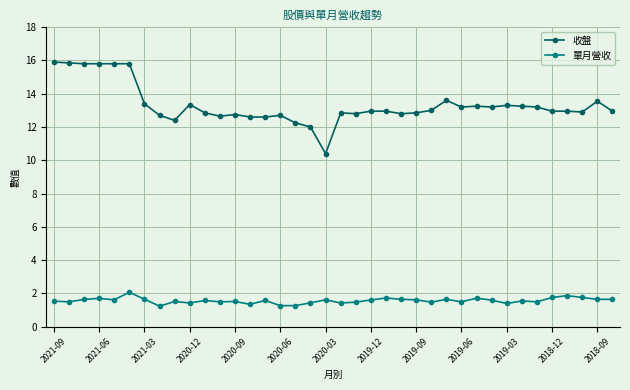

At how many categories does at least one series exceed 6?

38